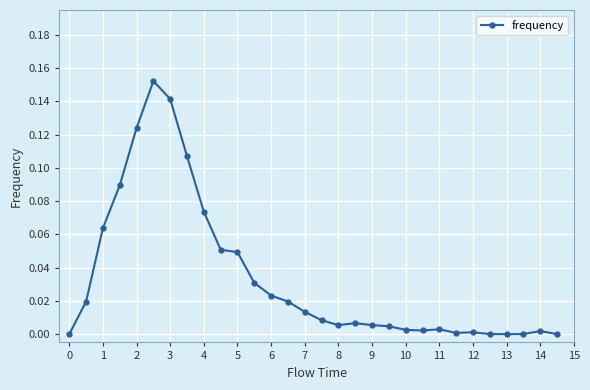

What is the sum of all values?

1.0